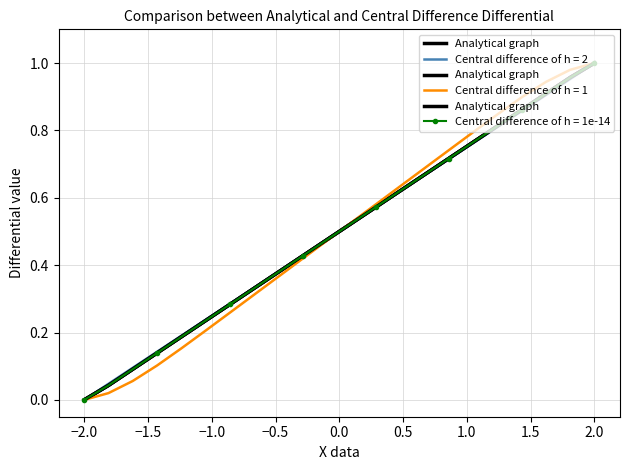

Which category has the lowest value in the Central difference of h = 1e-14 series?

−2.0